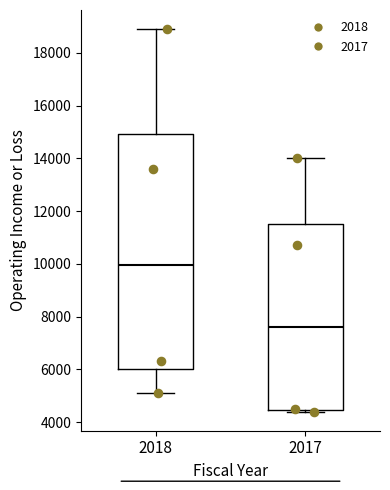

Reading left to right, transcribe this box plot: for each box, give where its median line is, the range the box spans, and where its two whiskers end, as read against the y-axis. The values are not printed on the chart, so give them approximately, as read against the axis.

2018: median 10000, box 6000 to 15000, whiskers 5200 to 19000
2017: median 7600, box 4400 to 11600, whiskers 4400 (just below the box's lower edge) to 14000